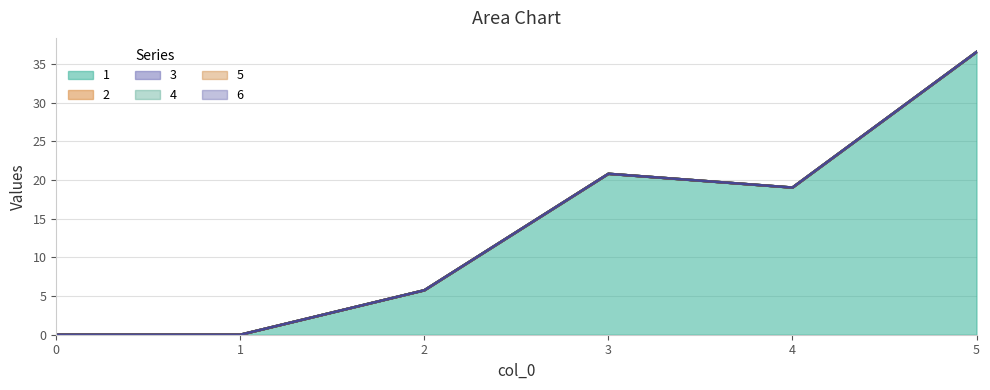

How many lines are shown in the chart?

6